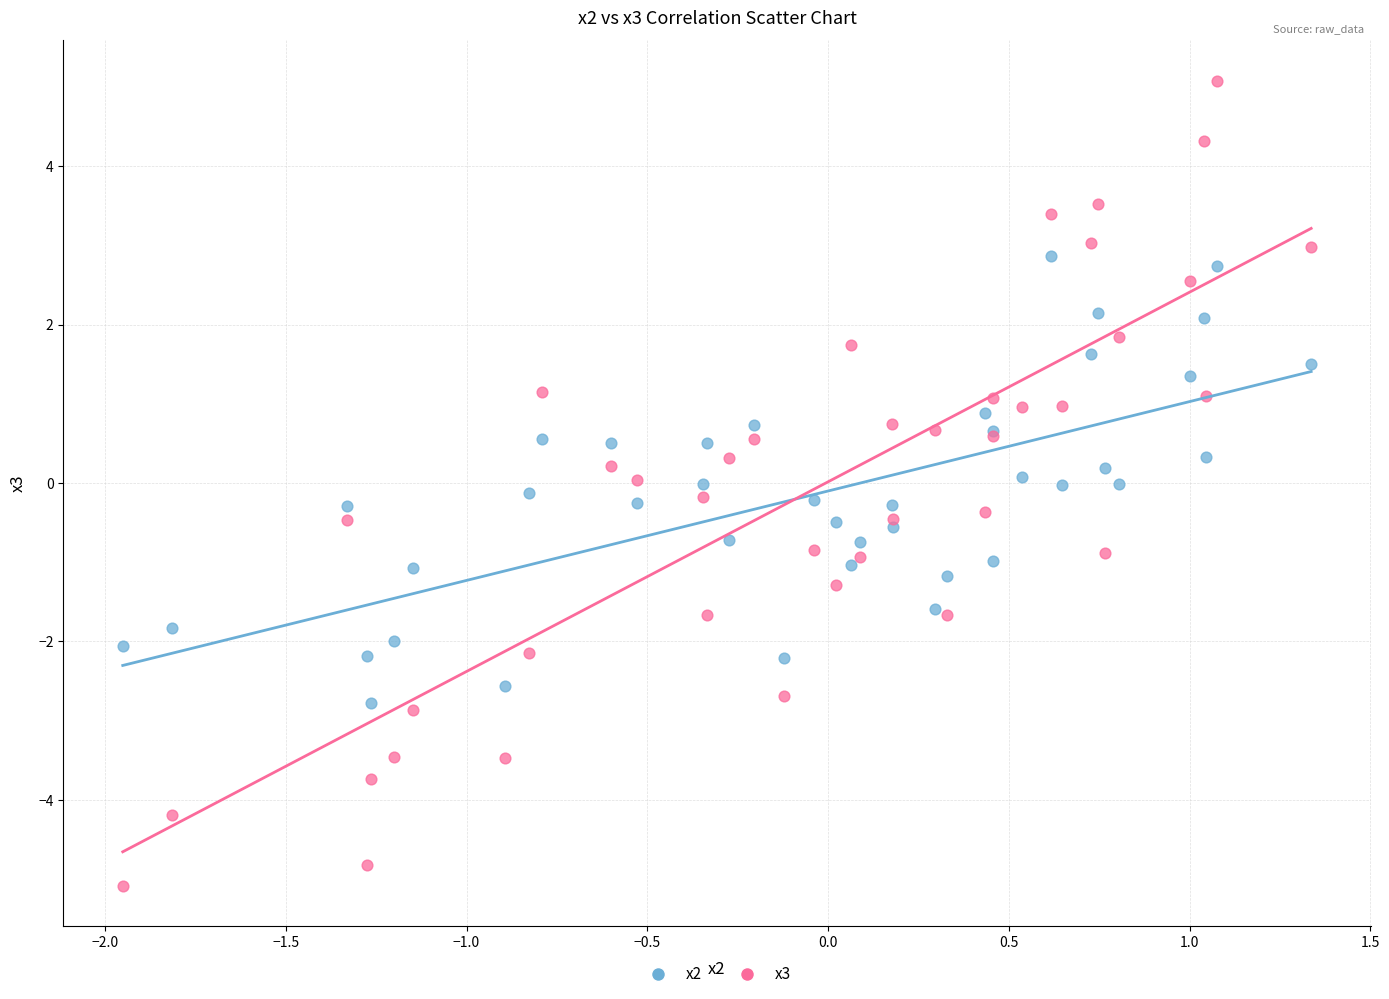

Which series contains the lowest Y value?

x3